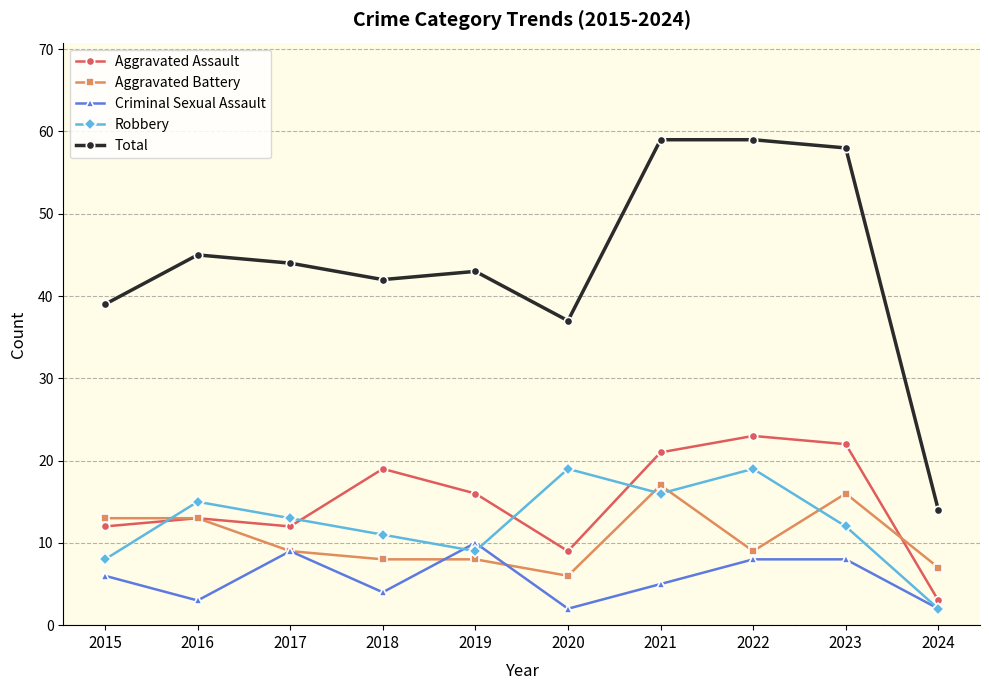

Which series has the widest spread of values?

Total